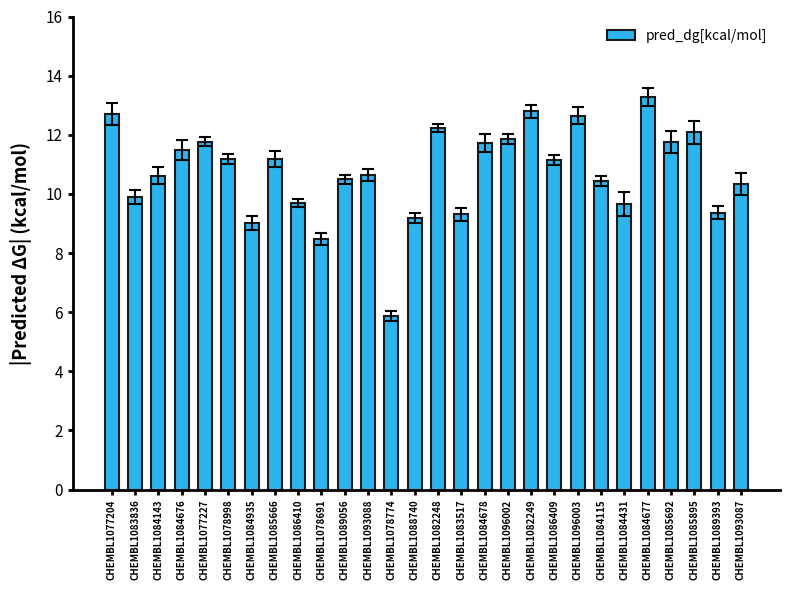

How many categories are shown in the chart?

28